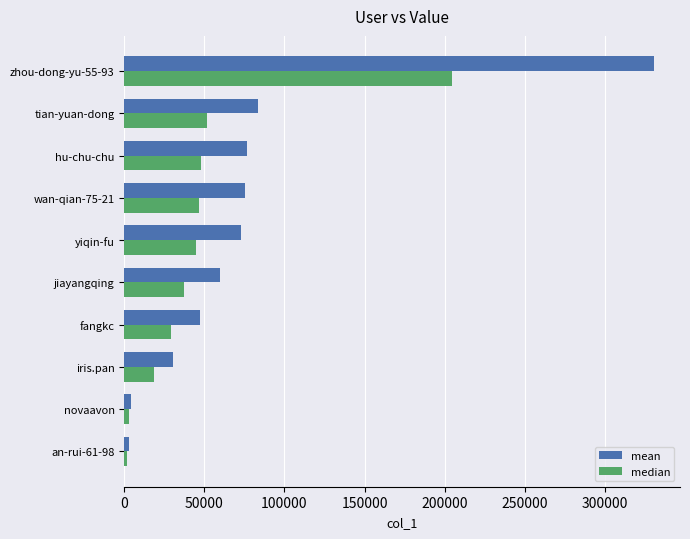

The mean series shows 45805.5 at hu-chu-chu. True or false?

False